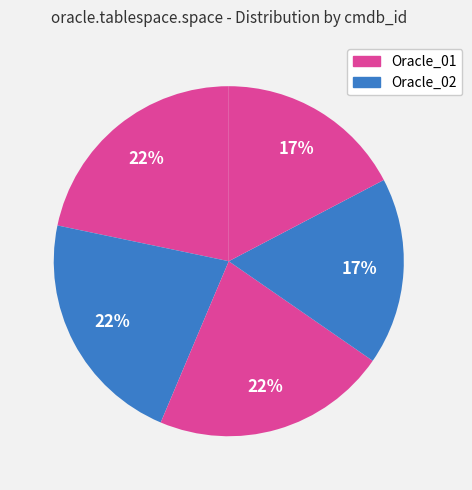

How many slices are in this pie chart?

5